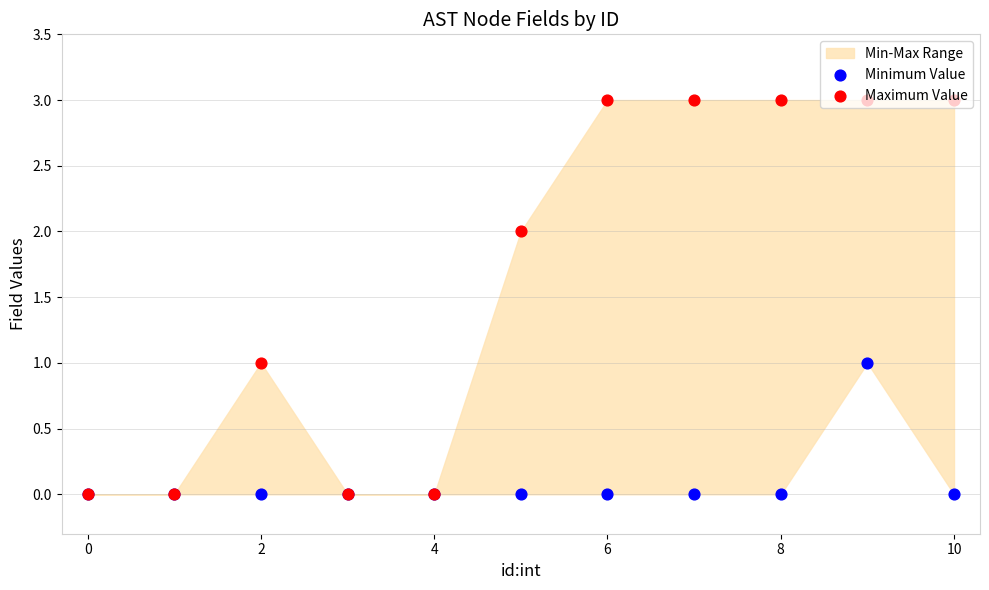

Which series contains the lowest Y value?

Minimum Value